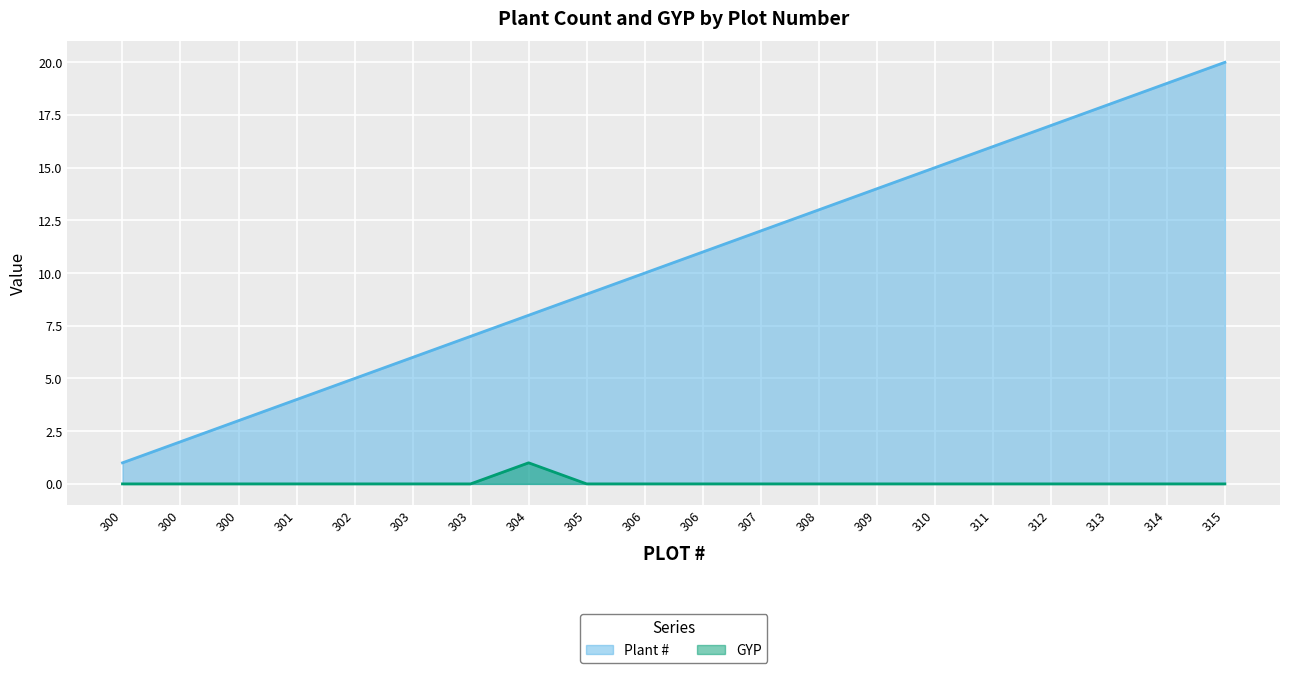

How many values in the Plant # series are below 11?

10